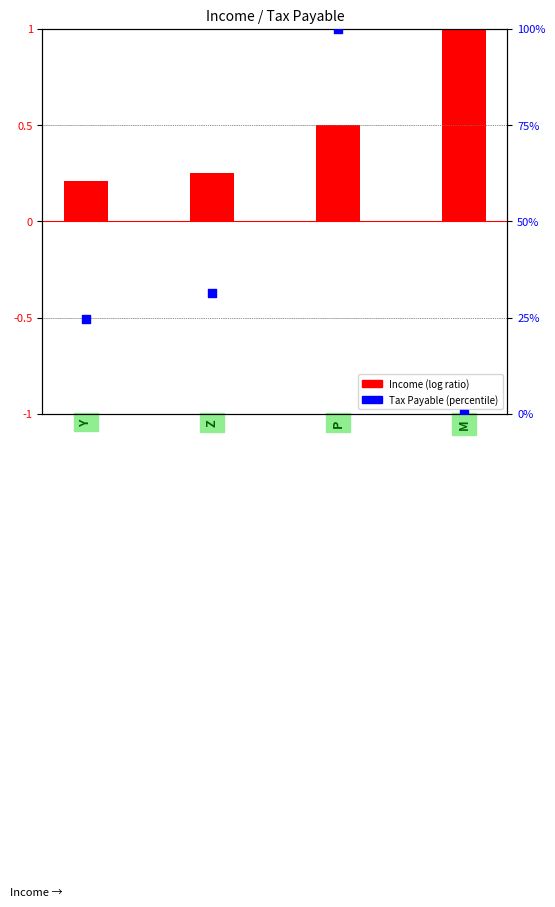

Which series has the largest Y range (max minus min)?

Tax Payable (percentile)